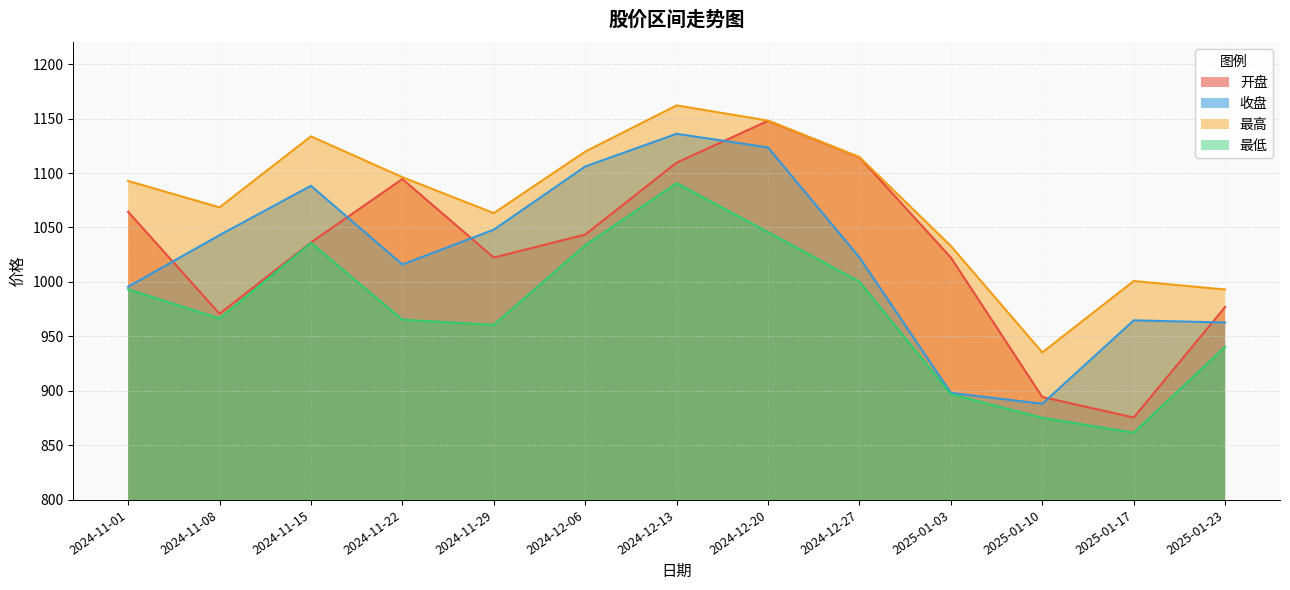

What is the value of the 开盘 point at the 7th from the left?

1109.5